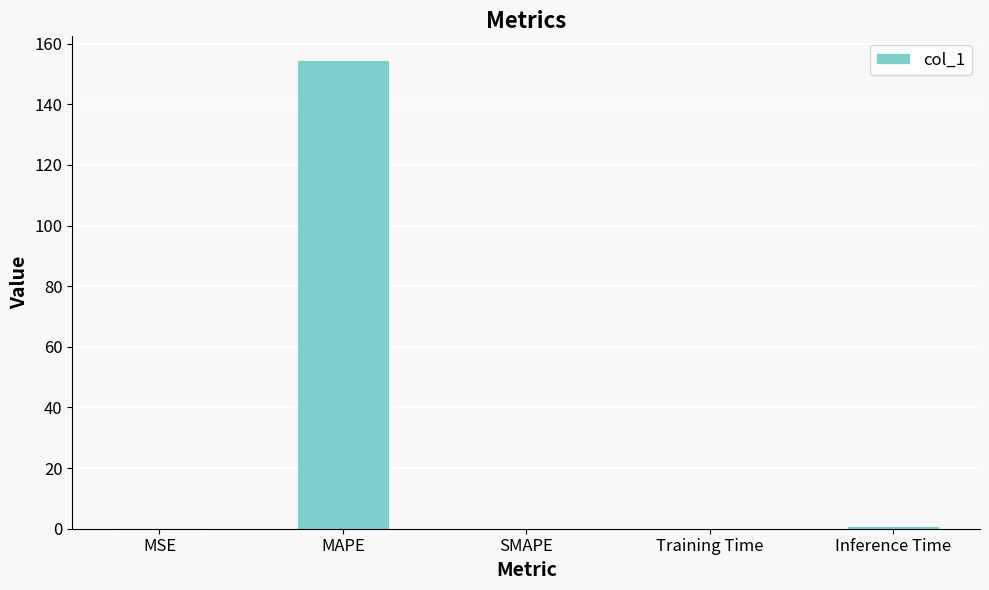

Which has a higher value, Training Time or MAPE?

MAPE